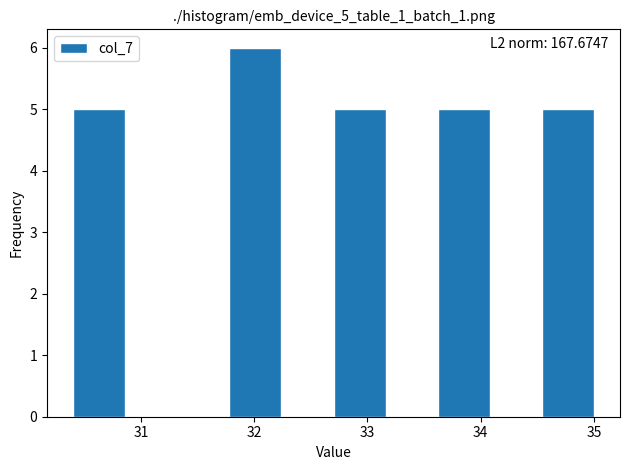

Over which range of the x-axis is the bar tallest?

31.78 to 32.24